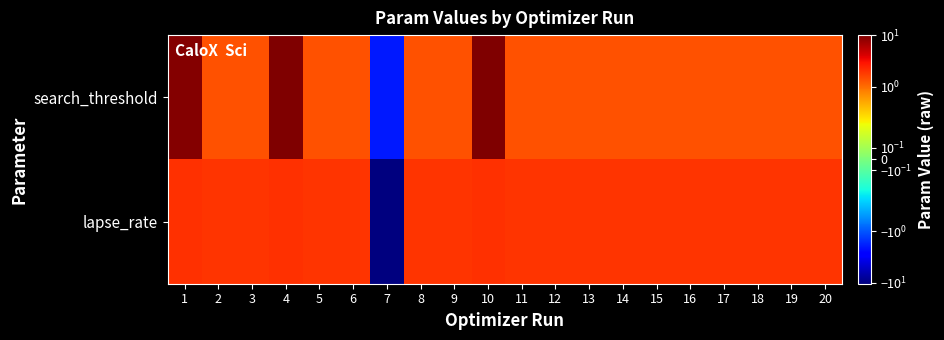

Between 11 and 9, which is larger?

9